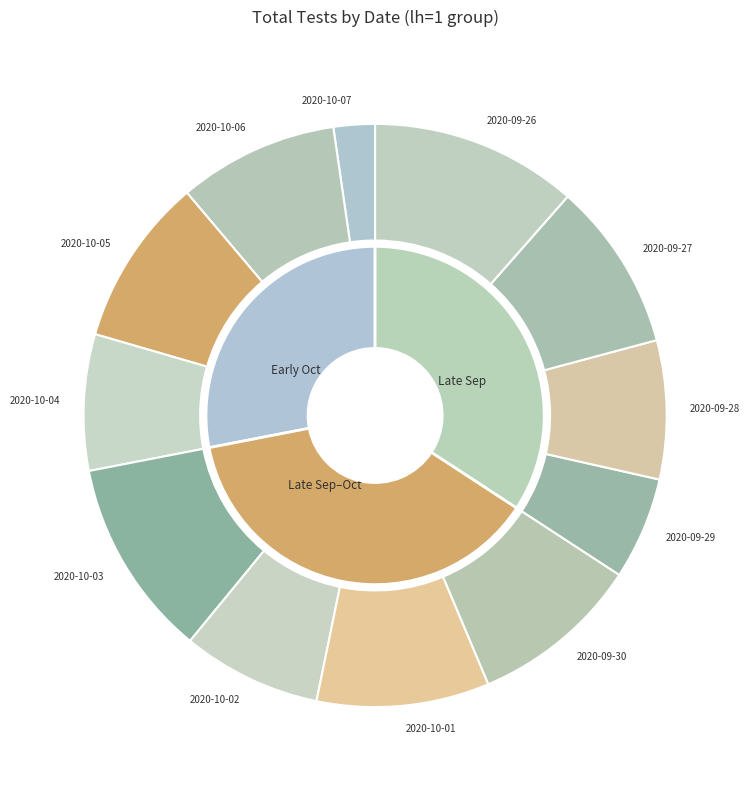

Is it true that 2020-09-26 is 11% of the pie?

True